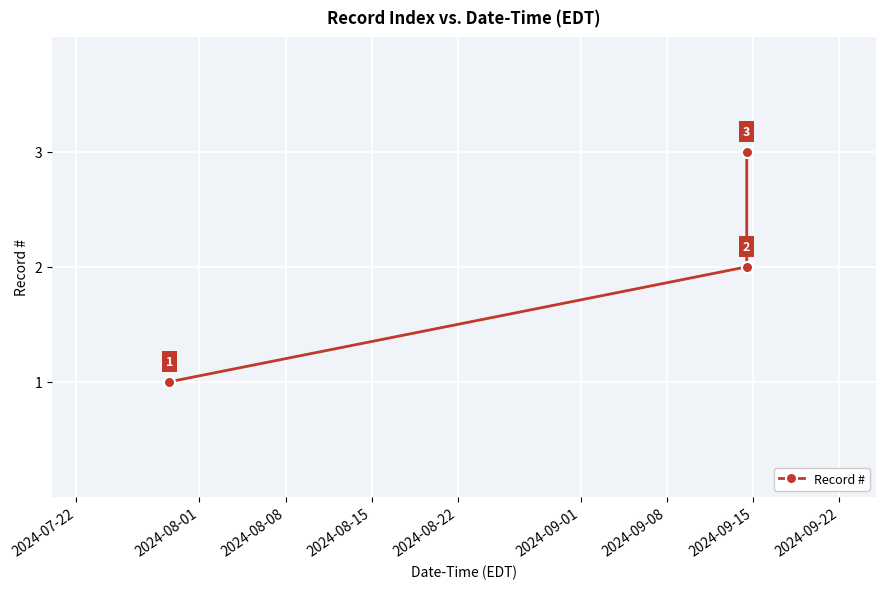

What is the maximum value shown in the chart?

3